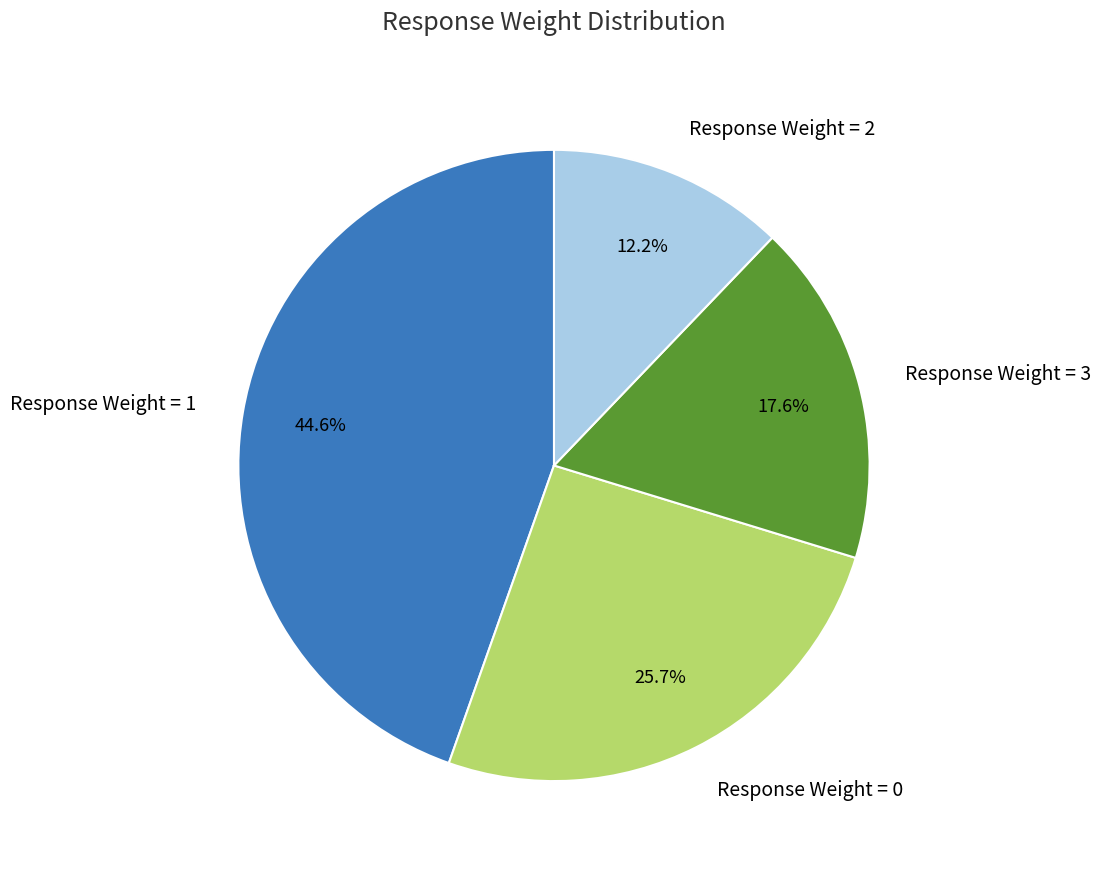

Which slice is the largest?

Response Weight = 1